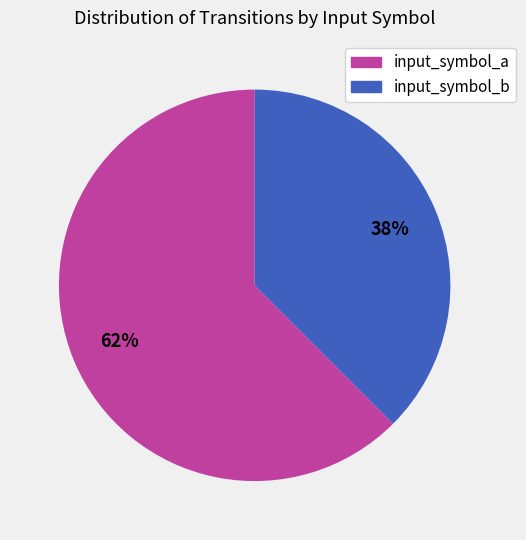

Does any single category account for the majority?

Yes